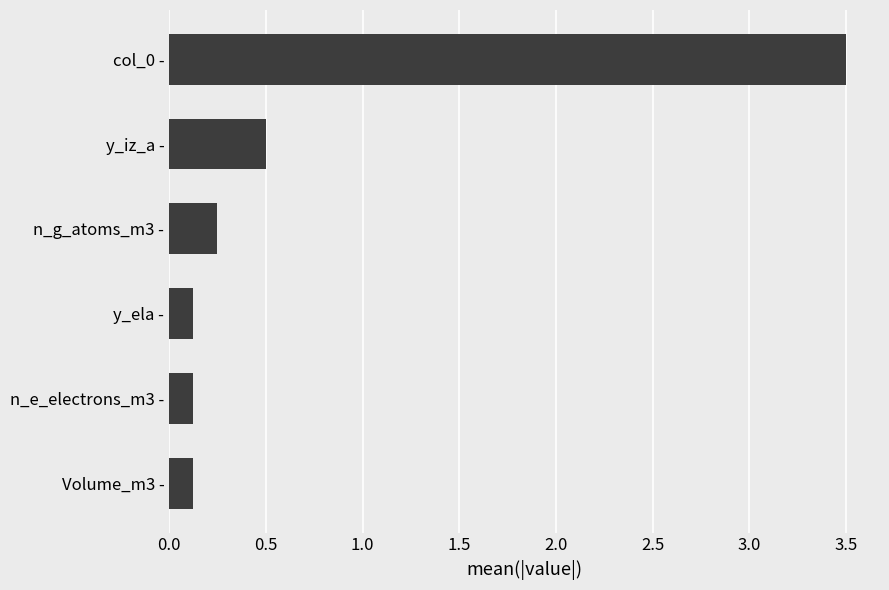

What is the smallest value displayed?

0.1